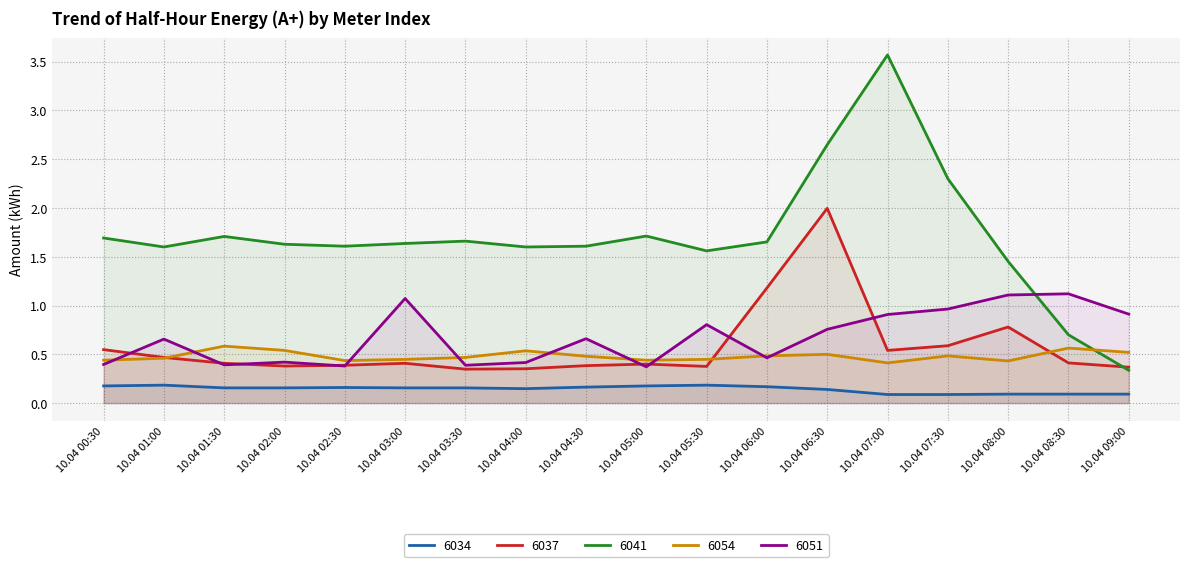

List the labels in order of 6037 value, largest first.

10.04 06:30, 10.04 06:00, 10.04 08:00, 10.04 07:30, 10.04 00:30, 10.04 07:00, 10.04 01:00, 10.04 08:30, 10.04 01:30, 10.04 03:00, 10.04 05:00, 10.04 02:30, 10.04 04:30, 10.04 02:00, 10.04 05:30, 10.04 09:00, 10.04 04:00, 10.04 03:30